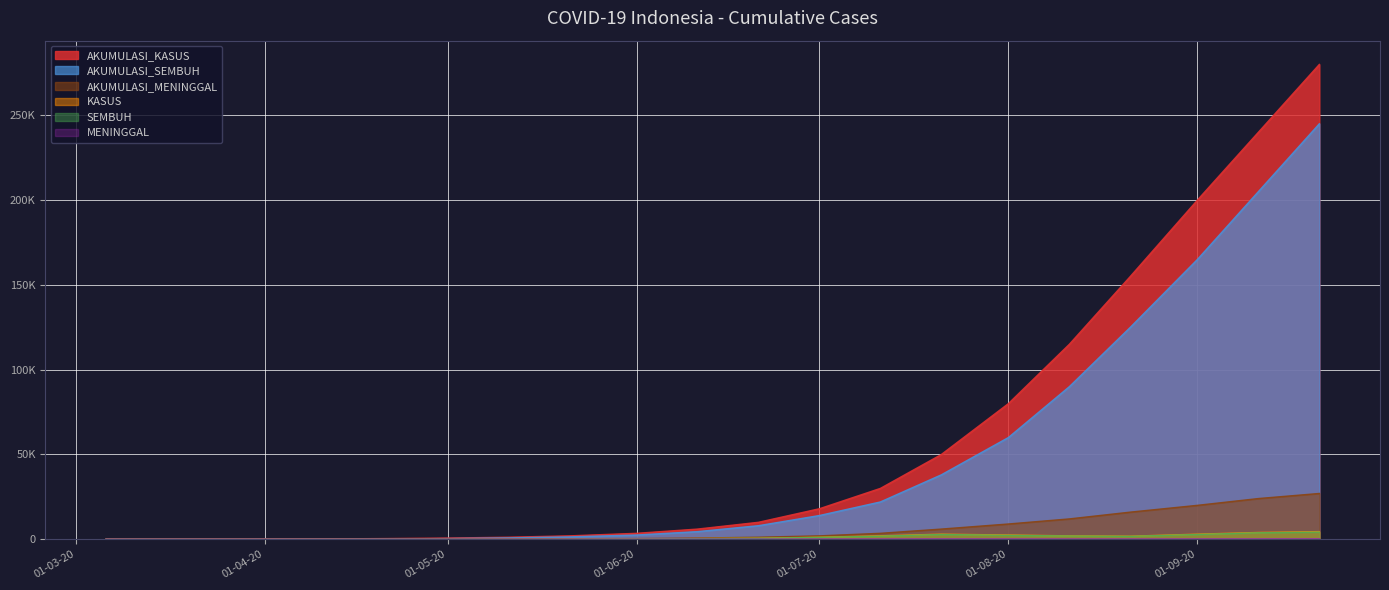

Which series has the largest total across all categories?

AKUMULASI_KASUS